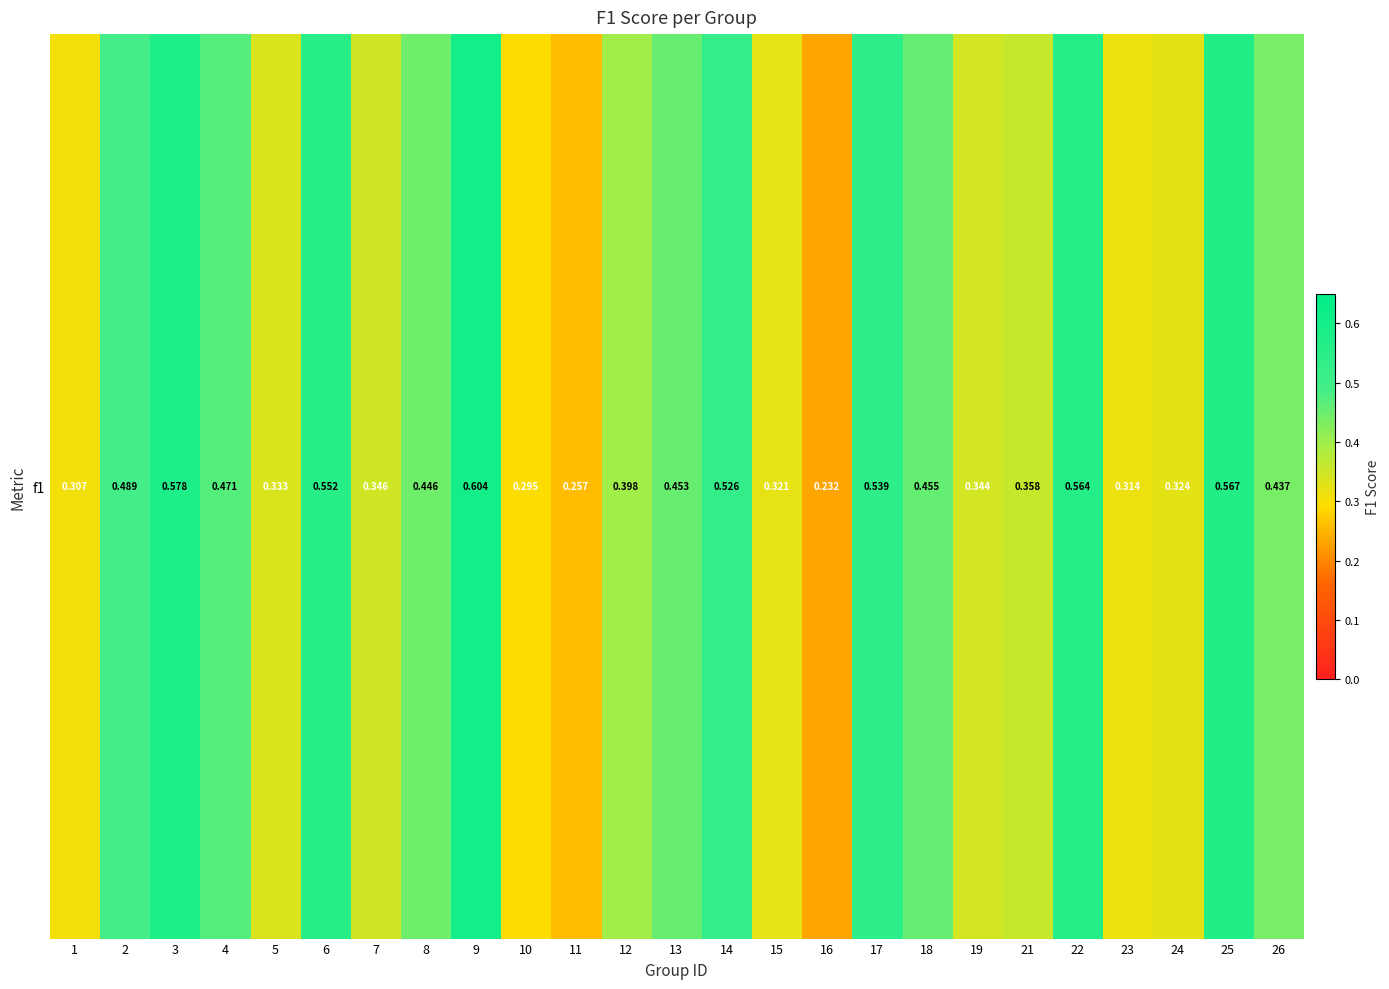

The value at 22 is 0.6. True or false?

True